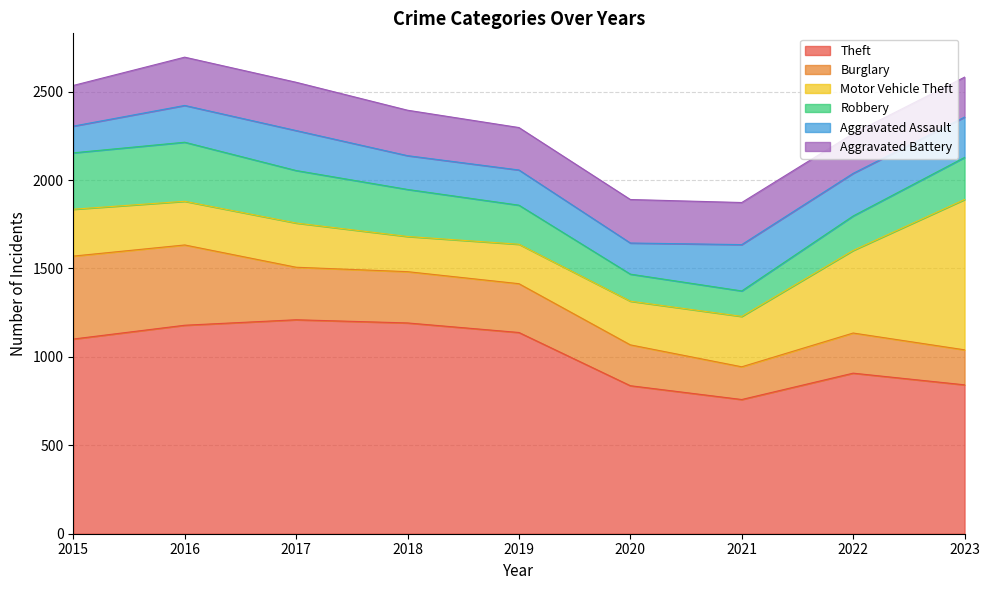

Reading left to right, transcribe all the data shown in this chart.

Theft: 2015=1101	2016=1179	2017=1210	2018=1192	2019=1138	2020=837	2021=759	2022=908	2023=842
Burglary: 2015=469	2016=454	2017=297	2018=290	2019=276	2020=231	2021=185	2022=227	2023=198
Motor Vehicle Theft: 2015=265	2016=247	2017=250	2018=199	2019=223	2020=247	2021=285	2022=467	2023=850
Robbery: 2015=319	2016=334	2017=297	2018=266	2019=221	2020=153	2021=144	2022=195	2023=238
Aggravated Assault: 2015=151	2016=208	2017=226	2018=191	2019=199	2020=176	2021=262	2022=241	2023=228
Aggravated Battery: 2015=230	2016=273	2017=273	2018=257	2019=240	2020=246	2021=238	2022=225	2023=226